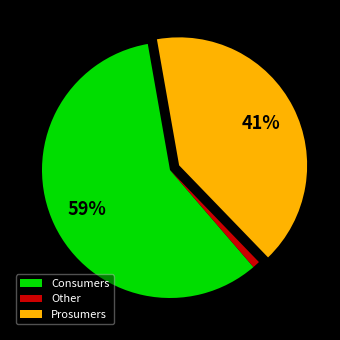

To the nearest percent, what is the difference between the Prosumers and Consumers slice percentages?

18%